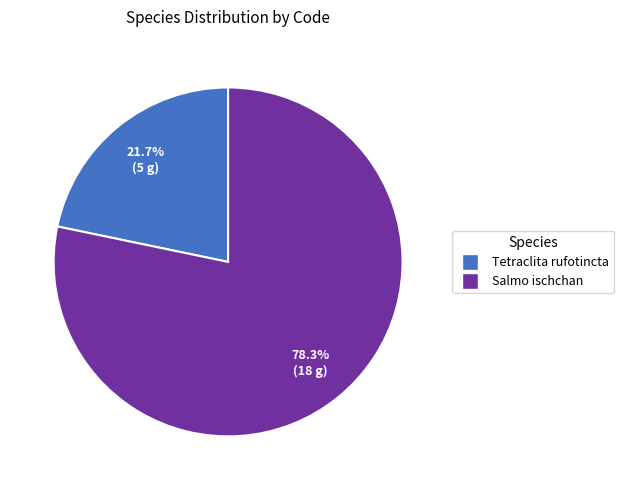

Count the number of slices in the pie.

2